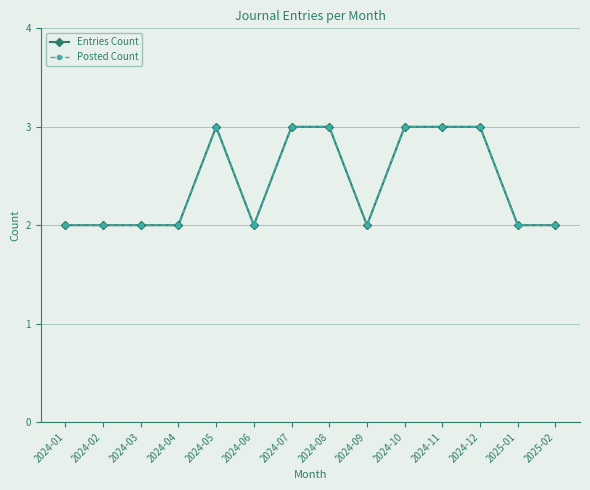

How many interior local peaks does the Entries Count series have?

1